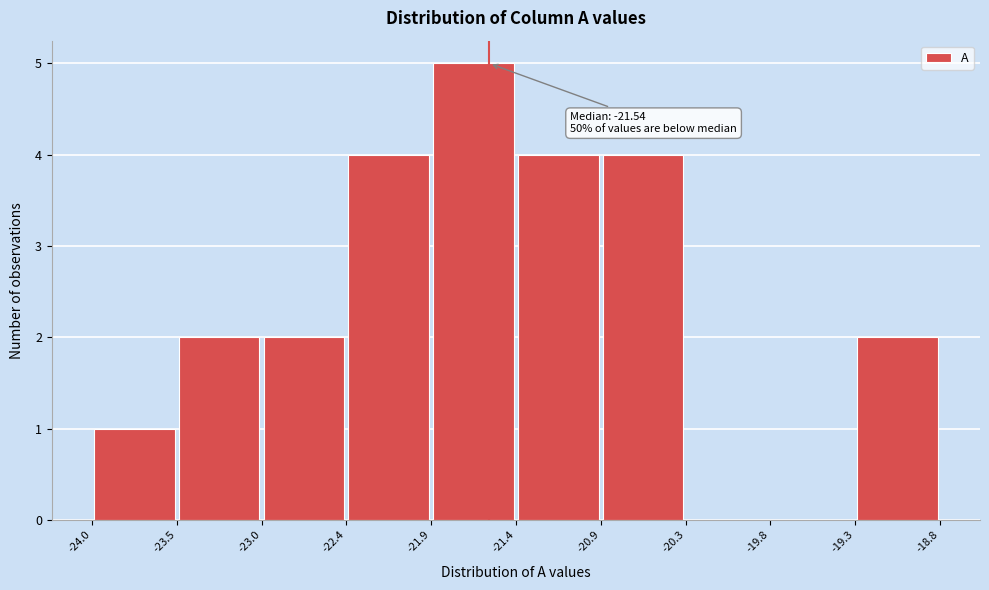

Which range on the x-axis has the tallest bar?

-21.9 to -21.4